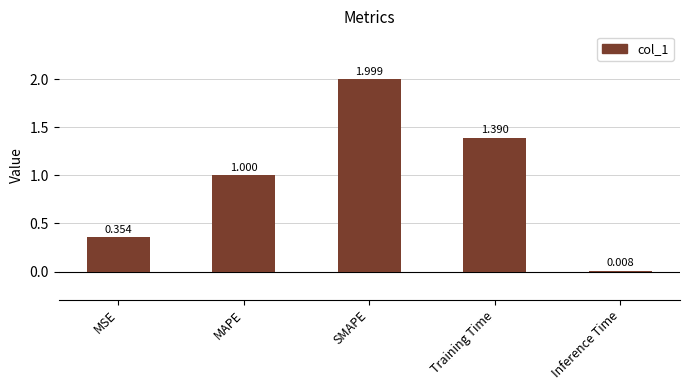

Between SMAPE and MSE, which is larger?

SMAPE